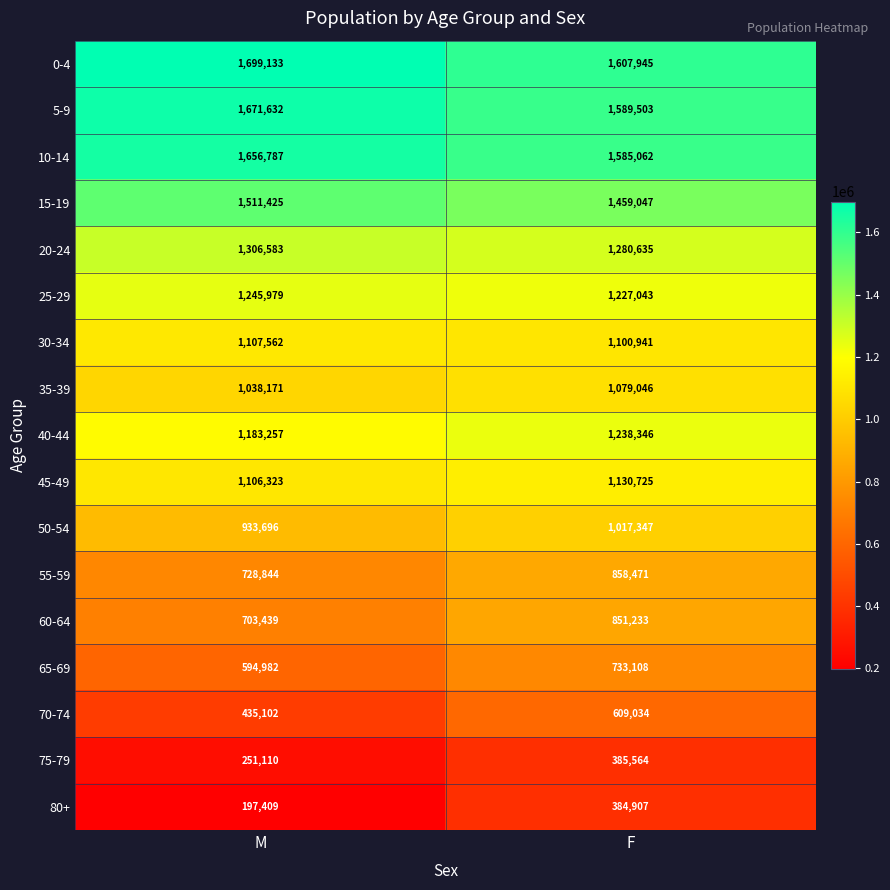

The 25-29 series shows 1227043 at F. True or false?

True